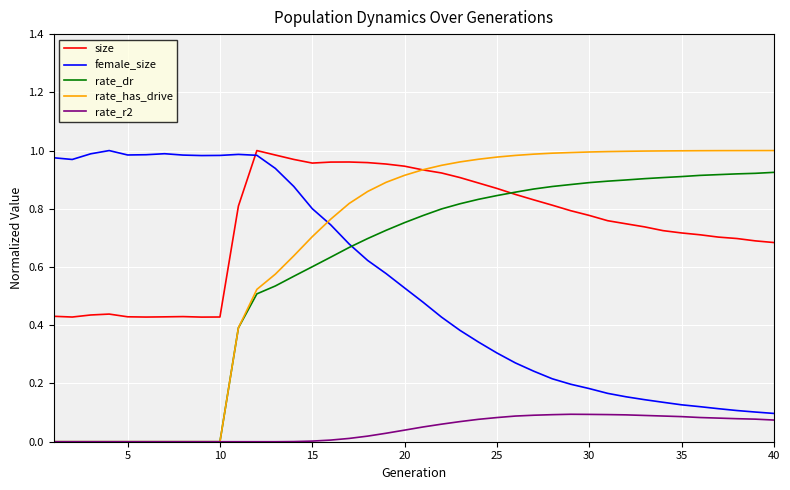

After their last crossing, which series has the higher values: female_size or rate_has_drive?

rate_has_drive